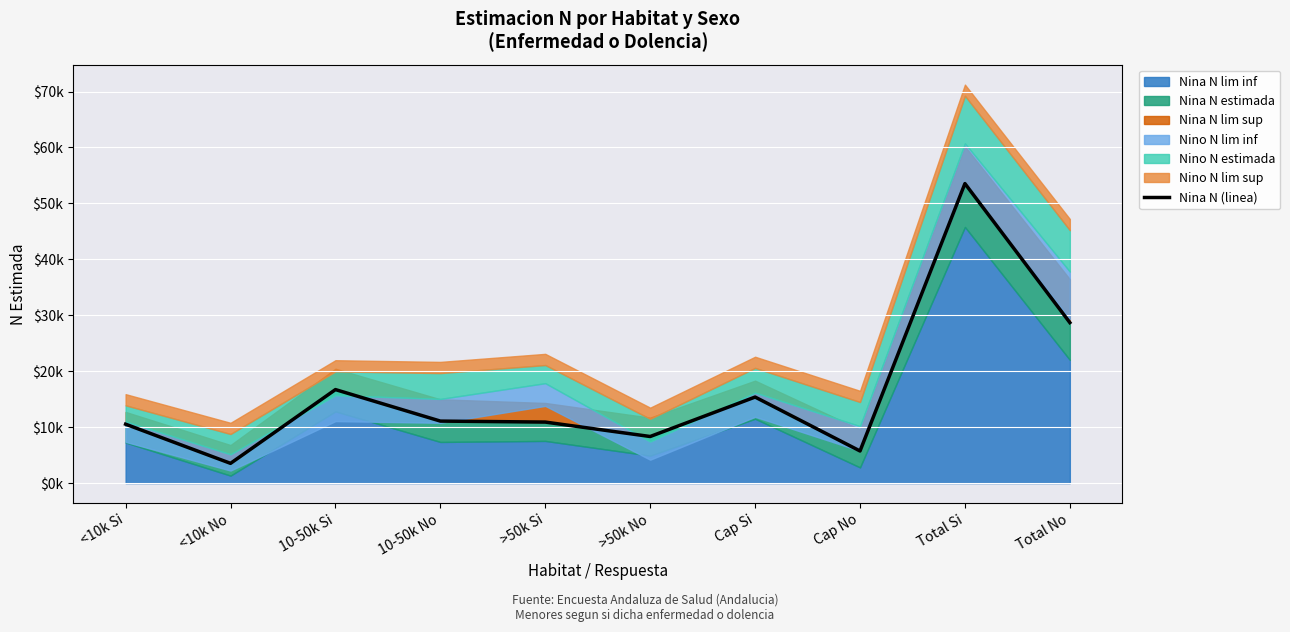

What is the minimum value shown in the chart?

3532